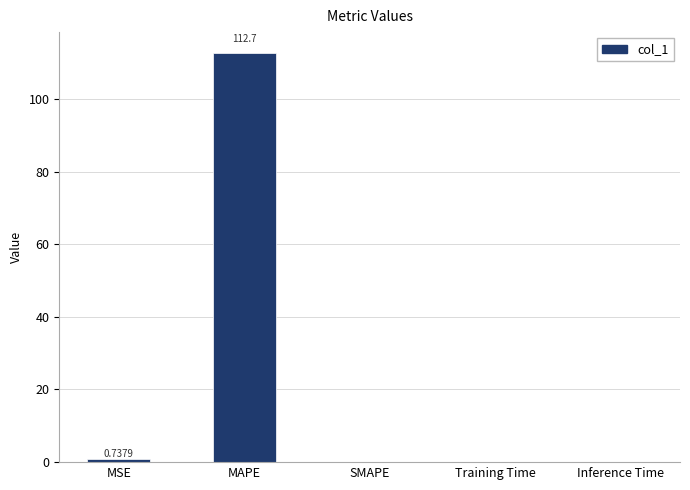

Which category has the highest value across all series?

MAPE